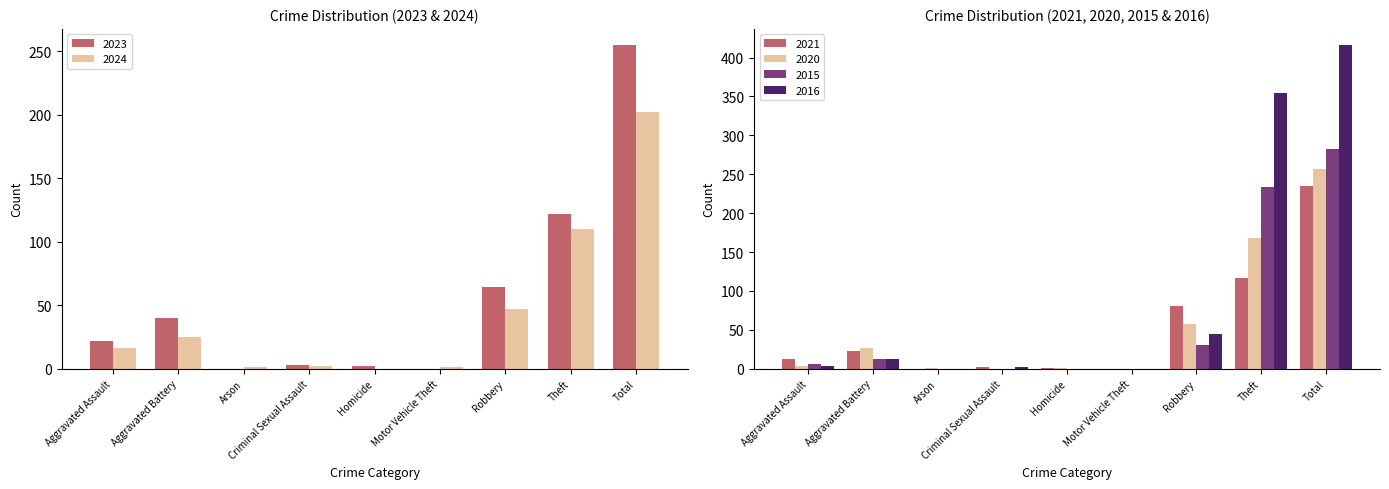

What is the greatest value displayed?

416